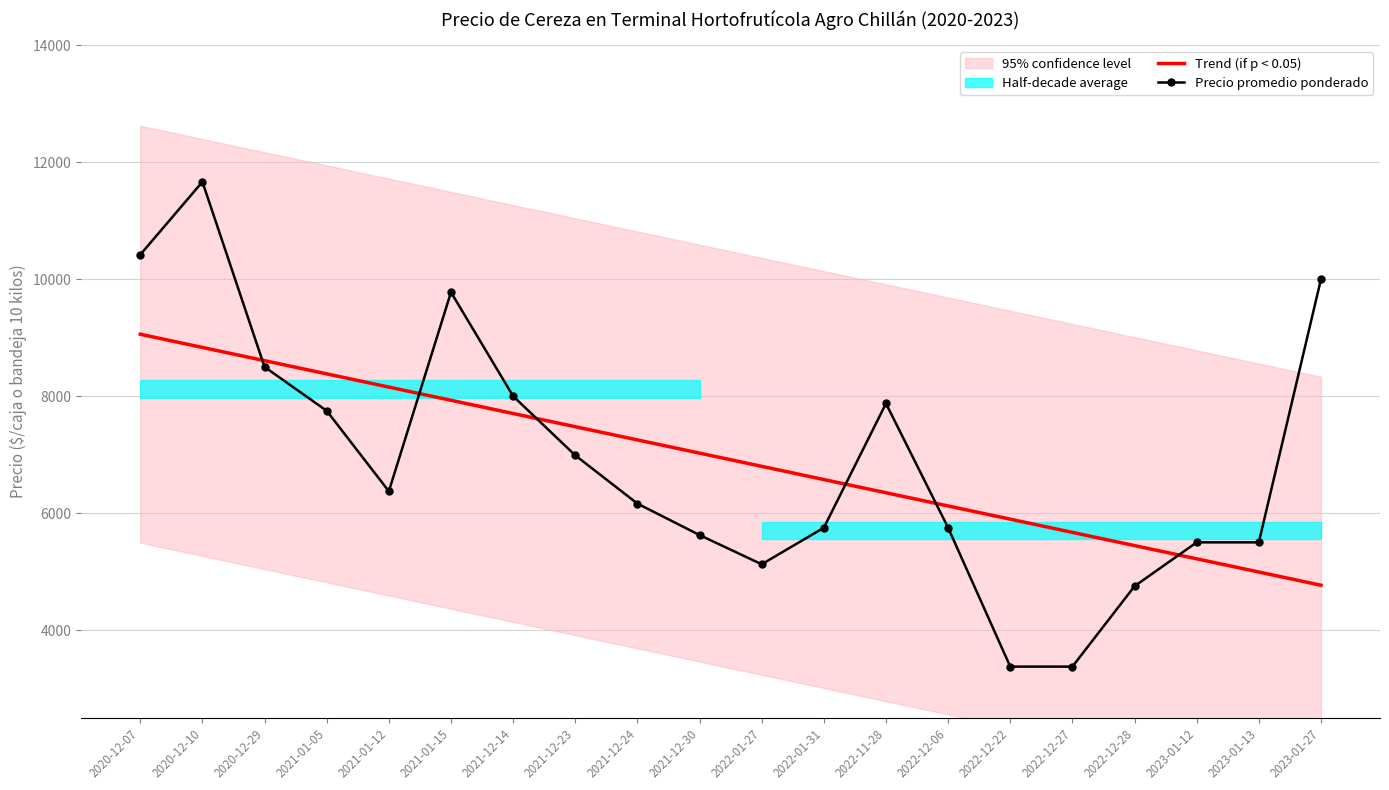

Does the chart have visible grid lines?

Yes